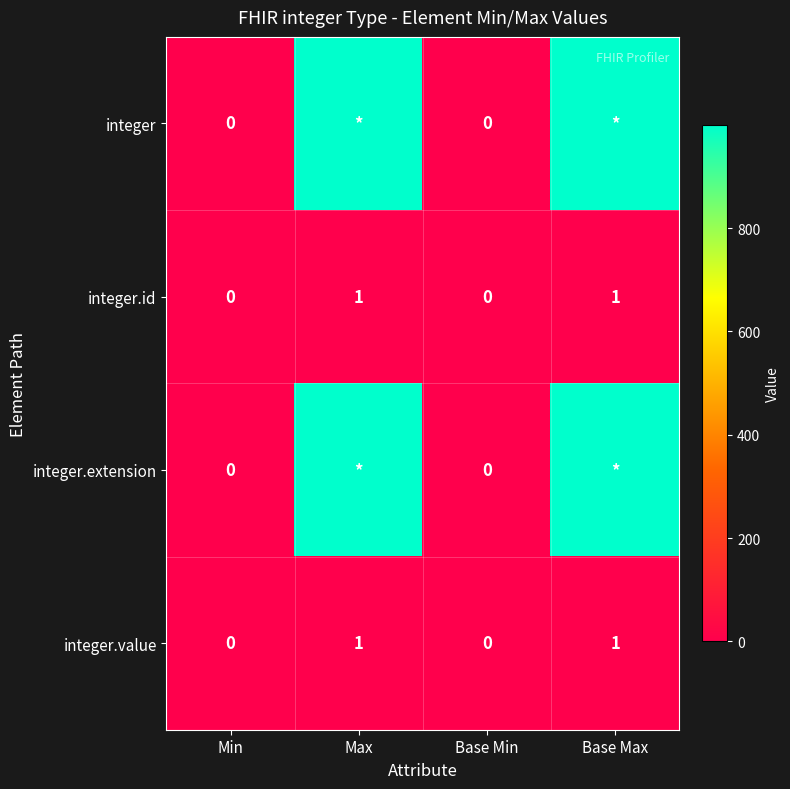

The value of integer.value at Min is 0. True or false?

True